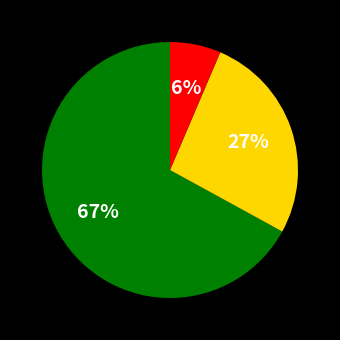

Count the number of slices in the pie.

3